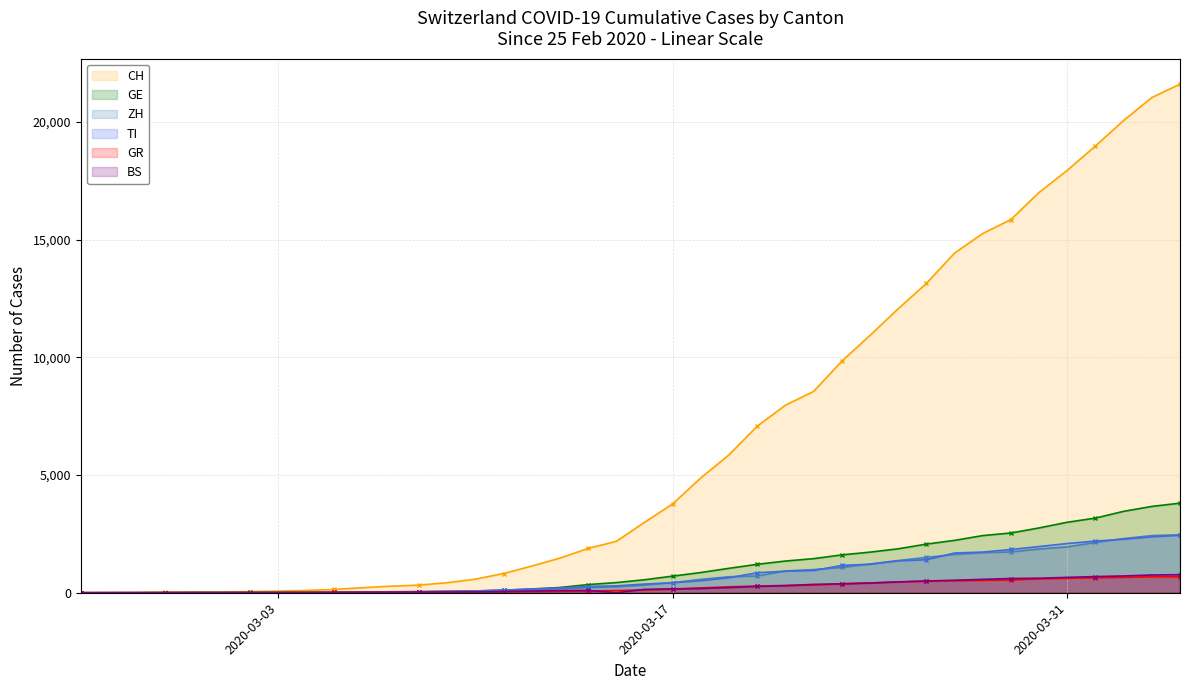

What is the difference between the maximum and minimum values in the GR series?

680